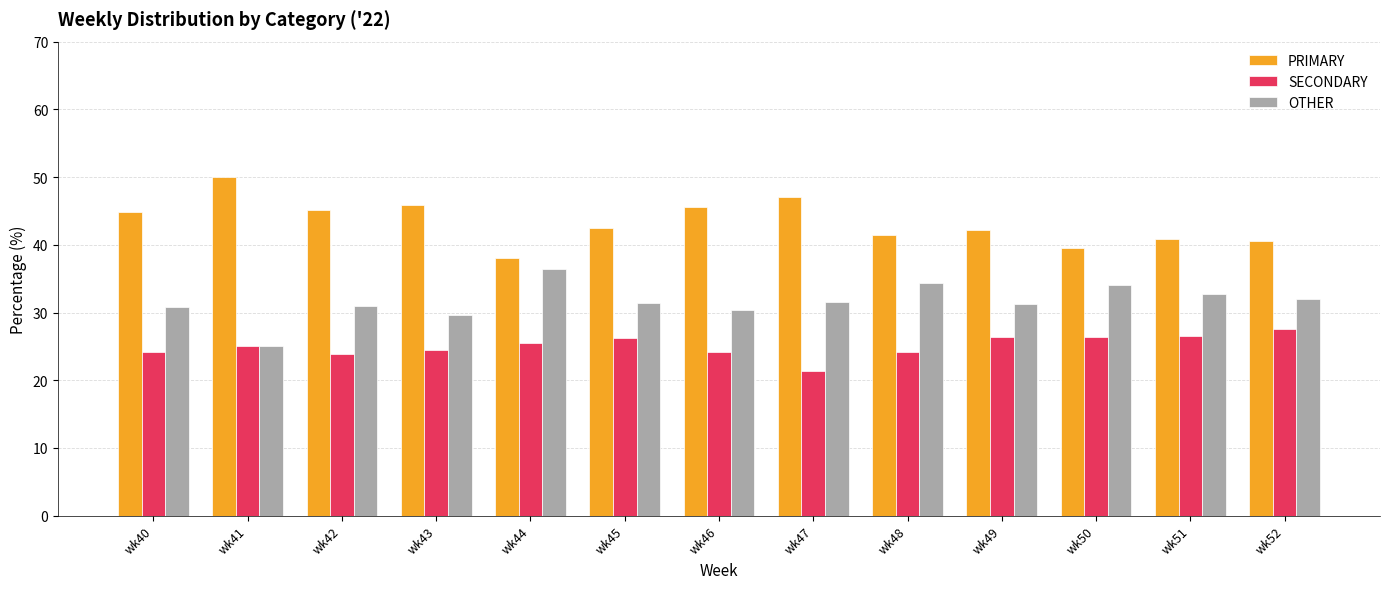

Which category has the highest value in the PRIMARY series?

wk41